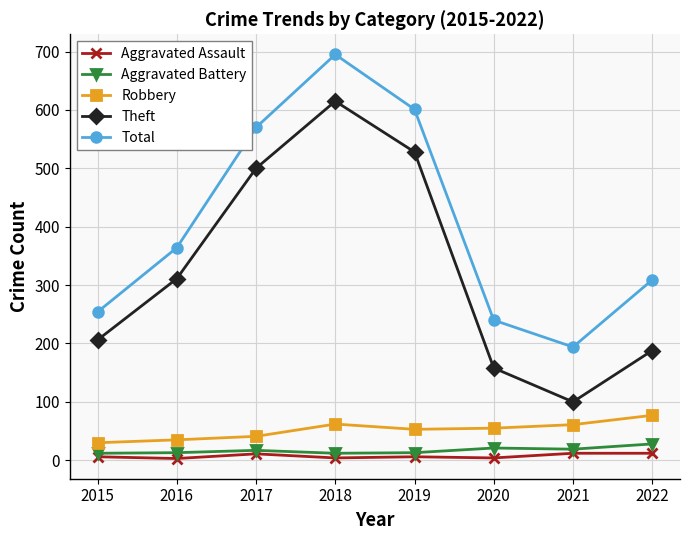

Is the value of Aggravated Battery at 2018 greater than the value of Total at 2015?

No